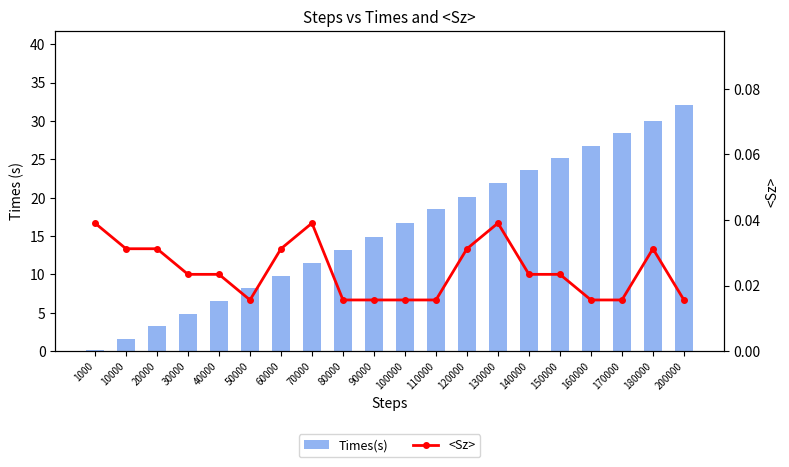

The <Sz> series shows 0.0 at 180000. True or false?

False